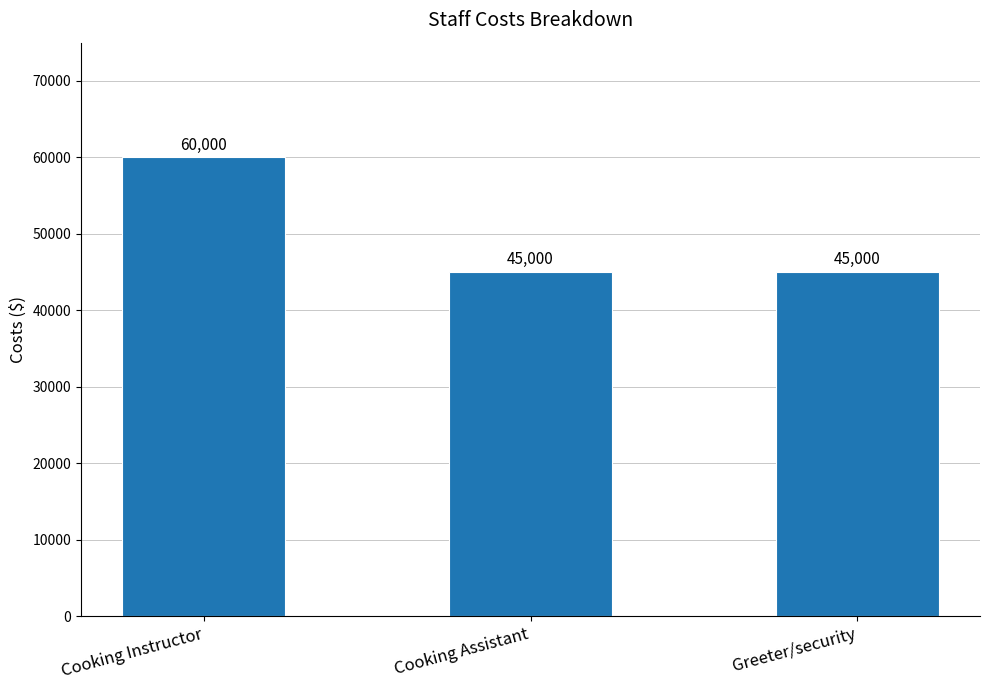

What is the label of the 2nd bar from the left?

Cooking Assistant